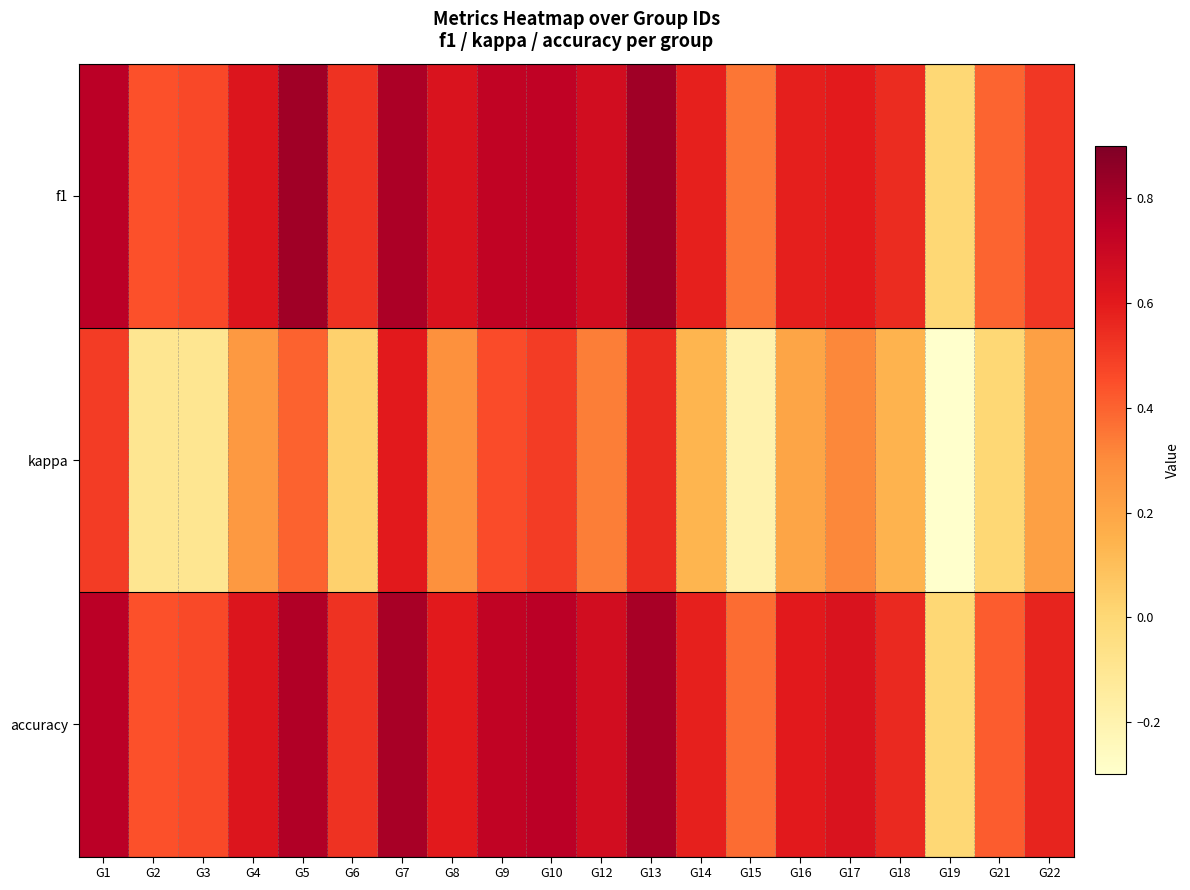

What is the minimum value shown in the chart?

-1.0